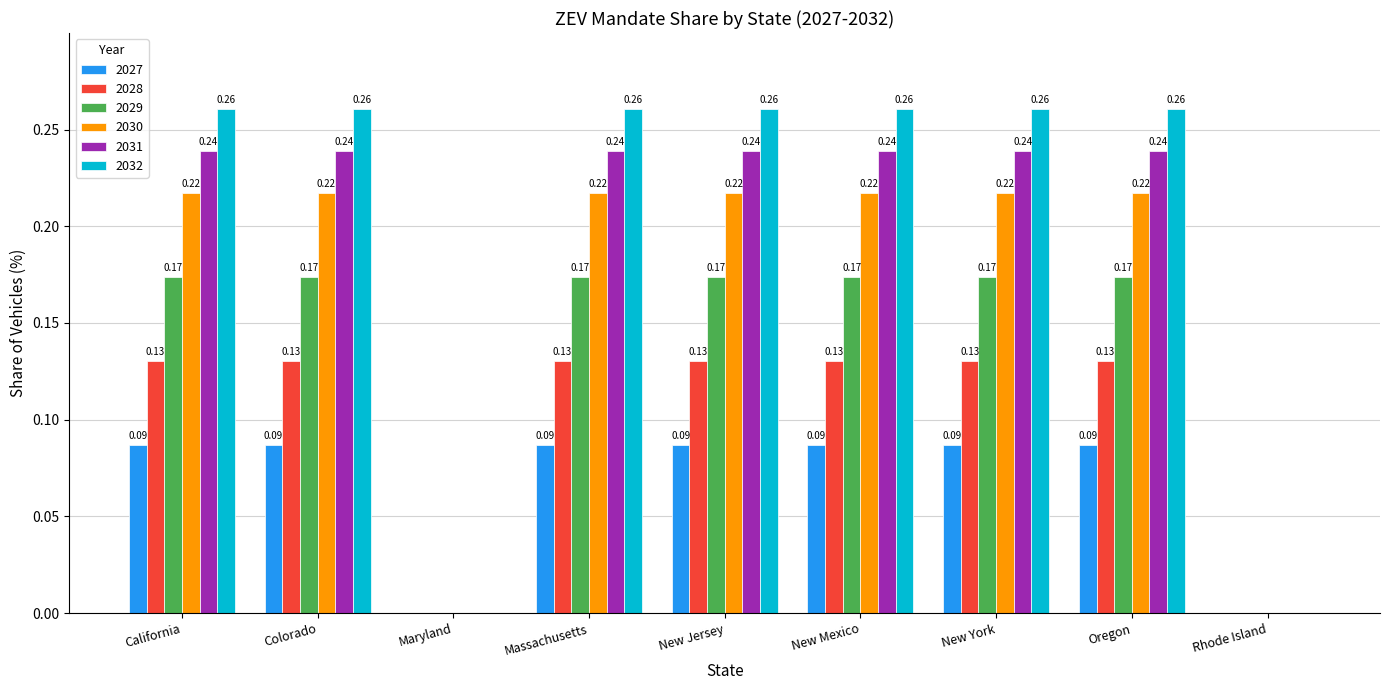

How many values in 2028 are above zero?

7